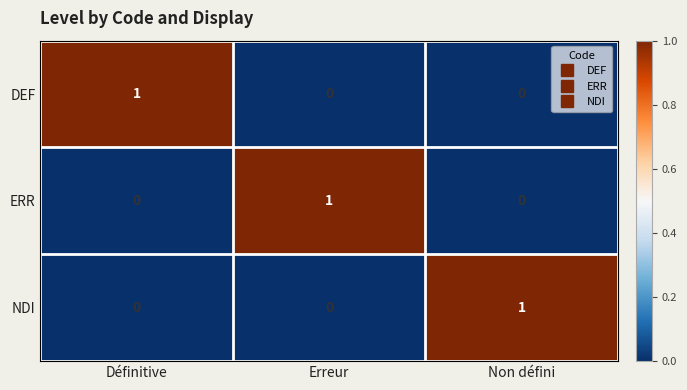

At how many categories does at least one series exceed 0?

3